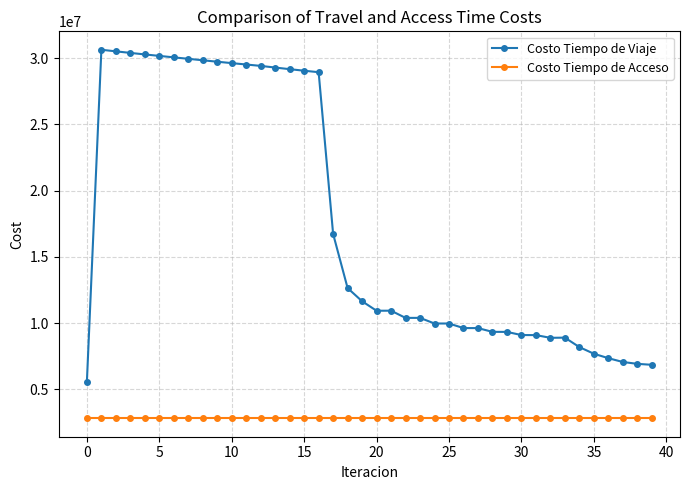

Rank the series by their maximum value, from lowest to highest.

Costo Tiempo de Acceso, Costo Tiempo de Viaje